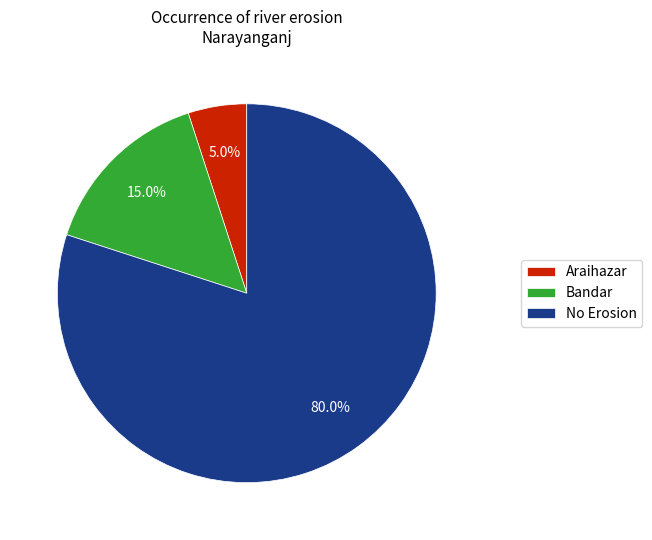

Is there a majority slice in this chart?

Yes